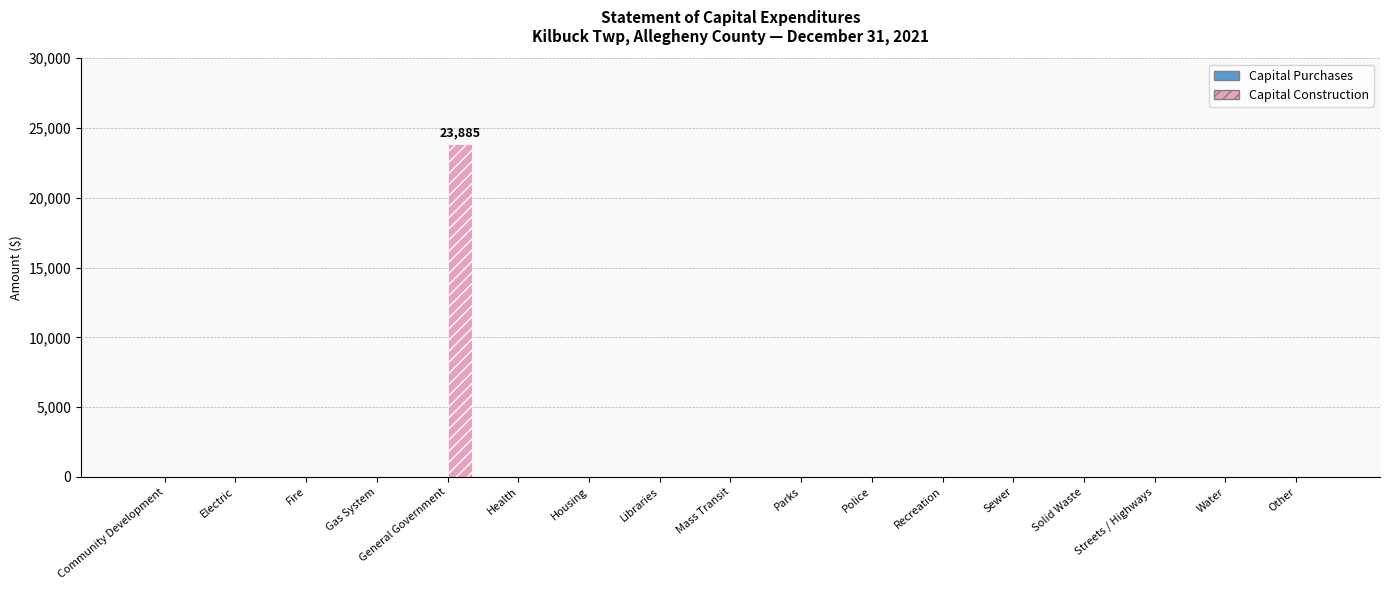

The chart shows a value of 23885 at General Government. True or false?

True